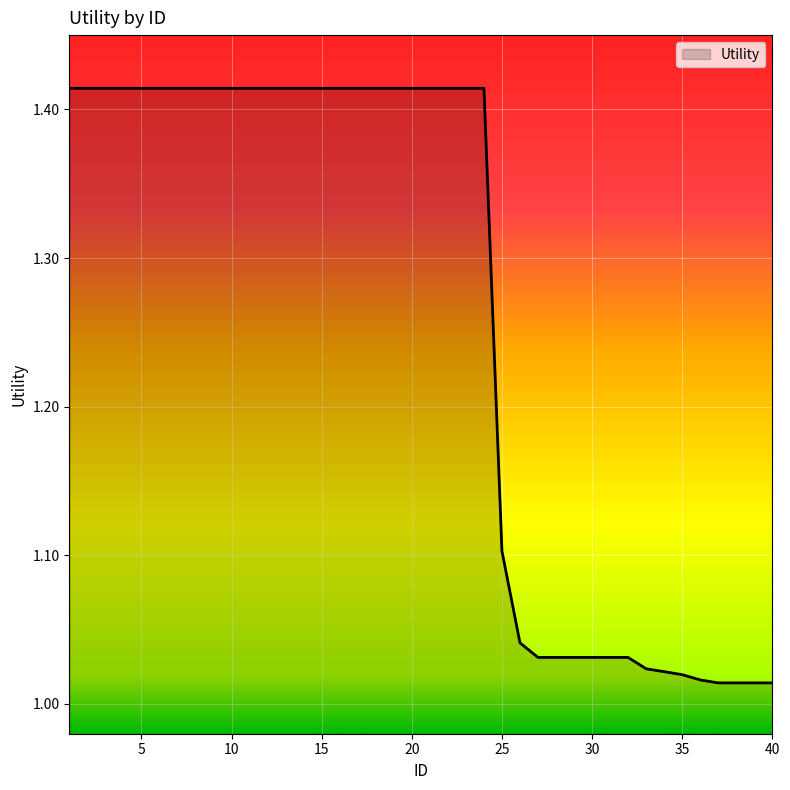

What is the difference between the maximum and minimum values?

0.4